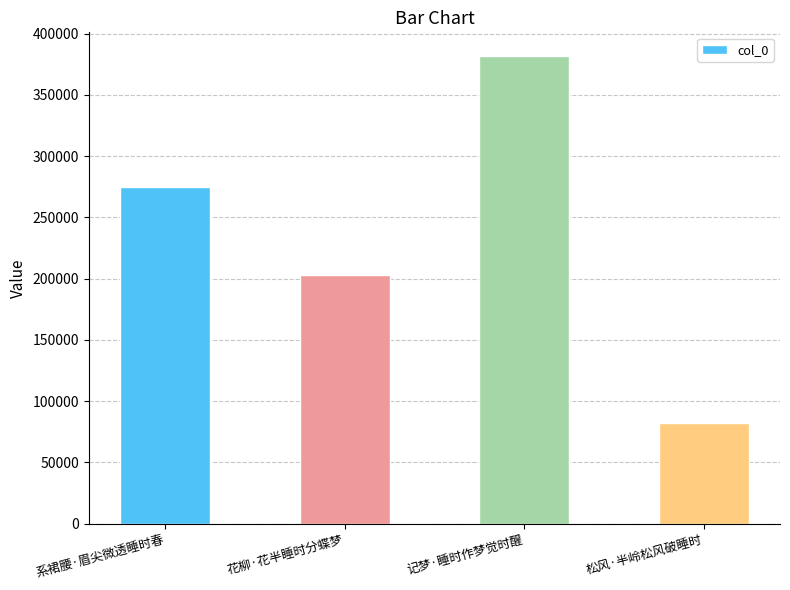

Reading right to left, what are all the values shown in this chart?

81967	381935	202897	274463